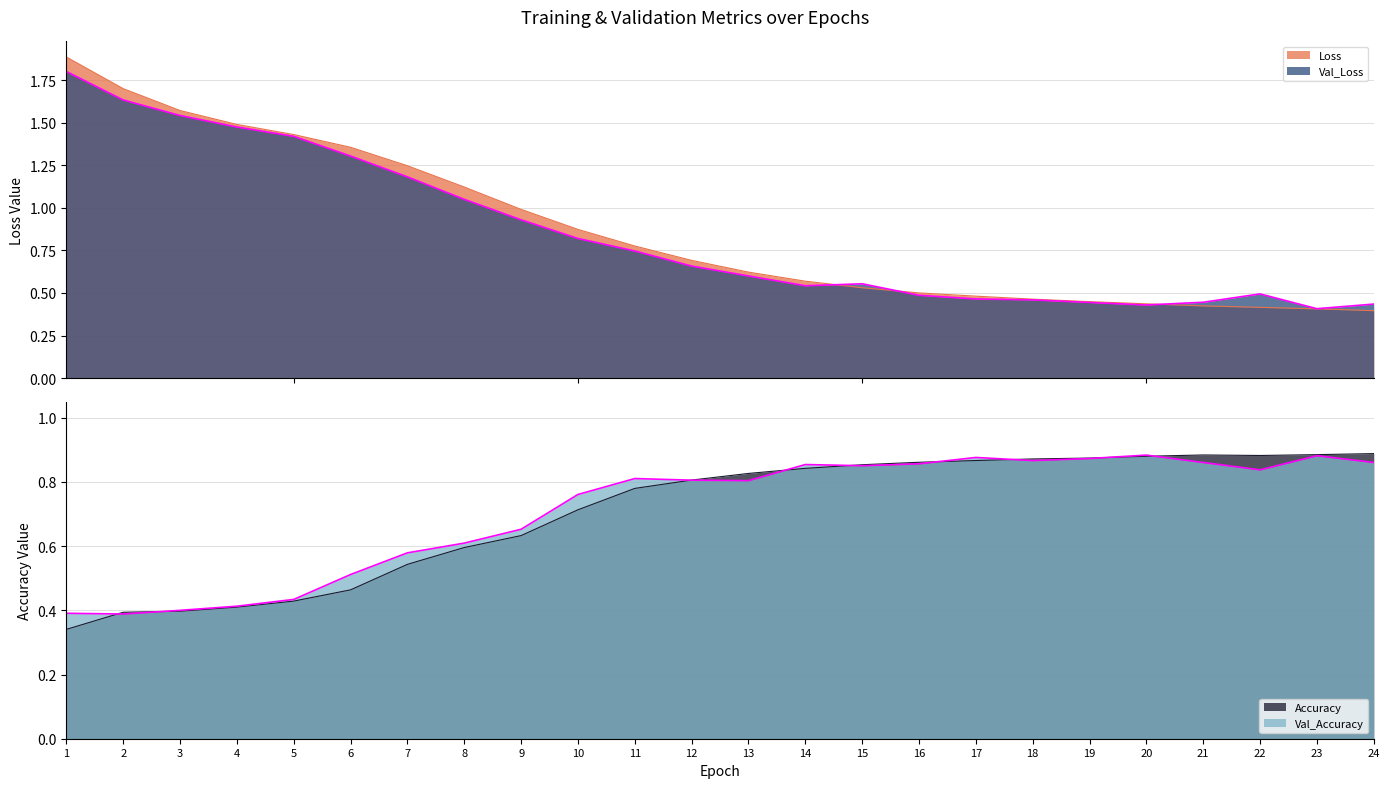

What is the difference between the highest and lowest values at 18?

0.4